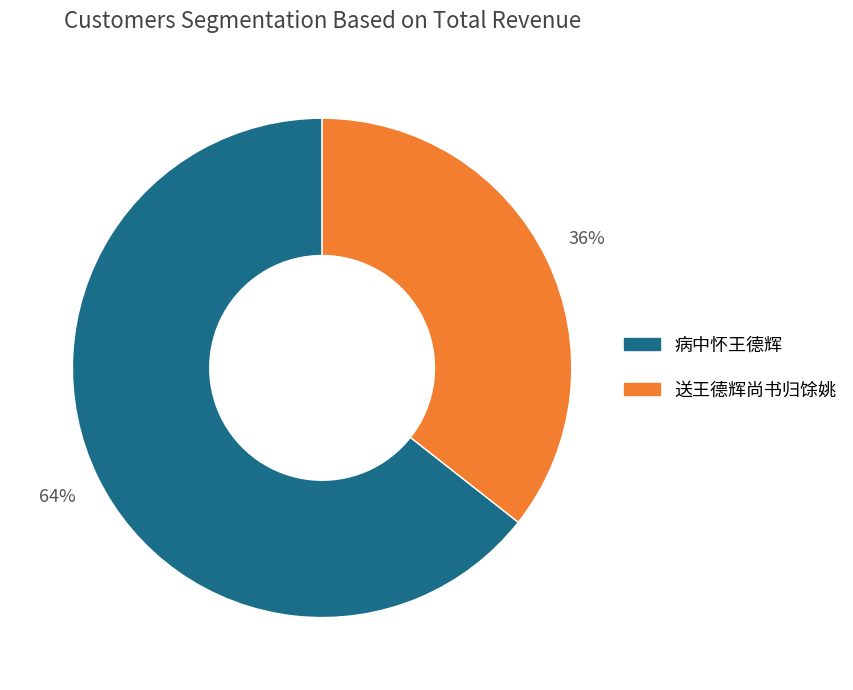

Combined, do 病中怀王德辉 and 送王德辉尚书归馀姚 account for over 50%?

Yes